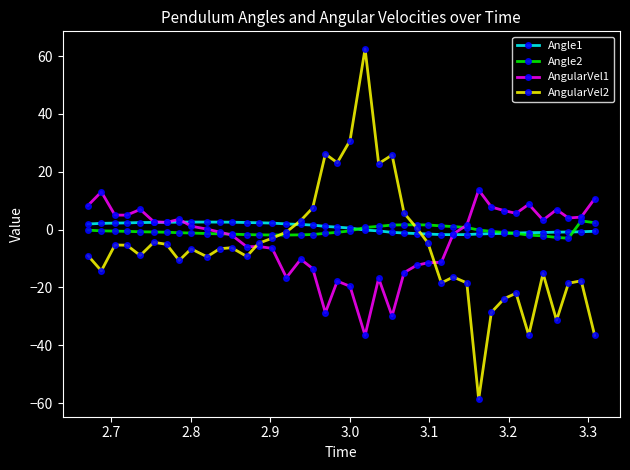

What is the maximum value shown in the chart?

62.5